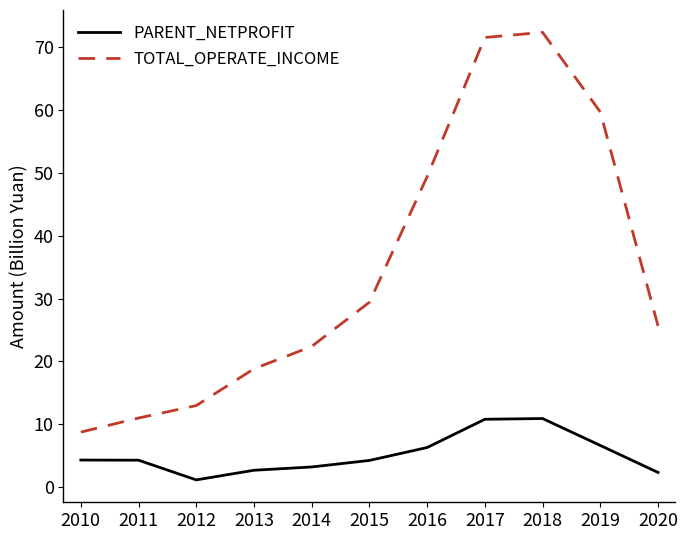

What is the difference between the TOTAL_OPERATE_INCOME values at 2017 and 2016?

22.2